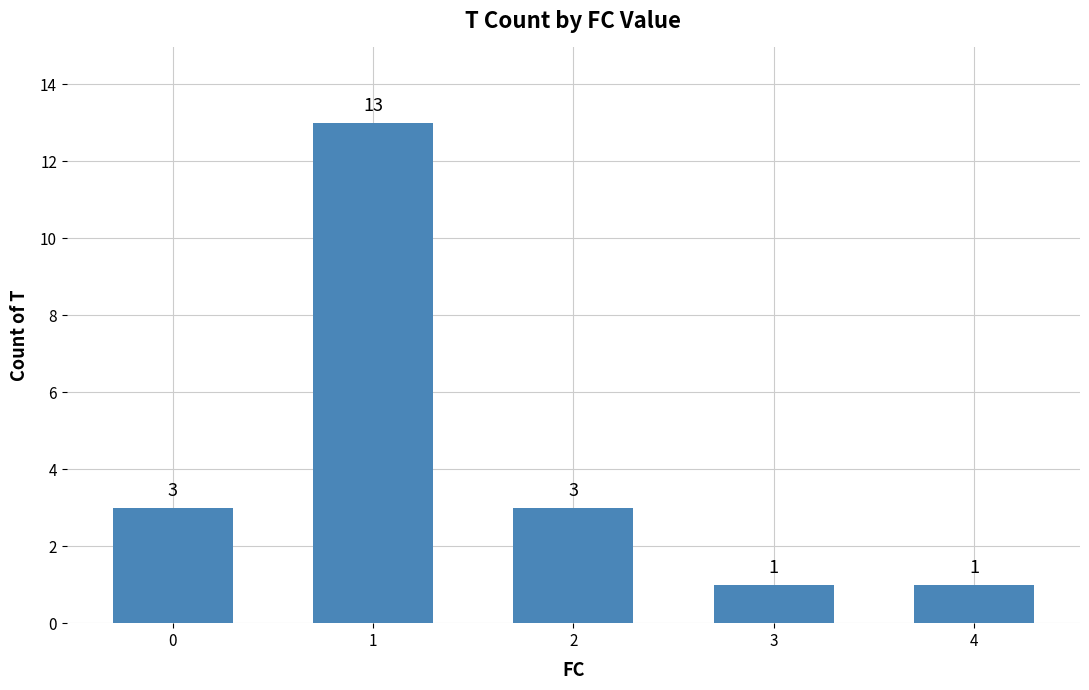

Is it true that the value at 0 is 3?

True